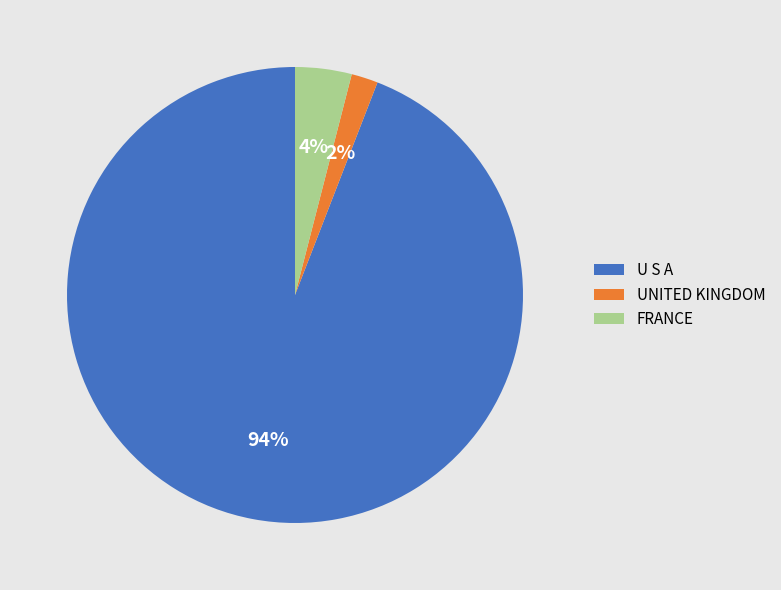

To the nearest percent, what percentage of the pie is UNITED KINGDOM?

2%